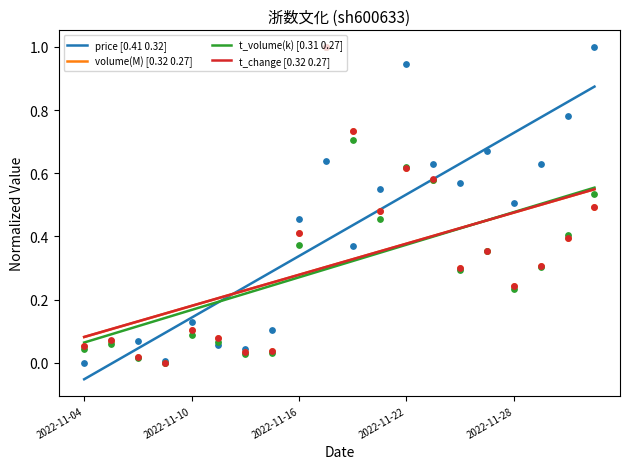

Which category has the lowest value in the volume(M) [0.32 0.27] series?

2022-11-04